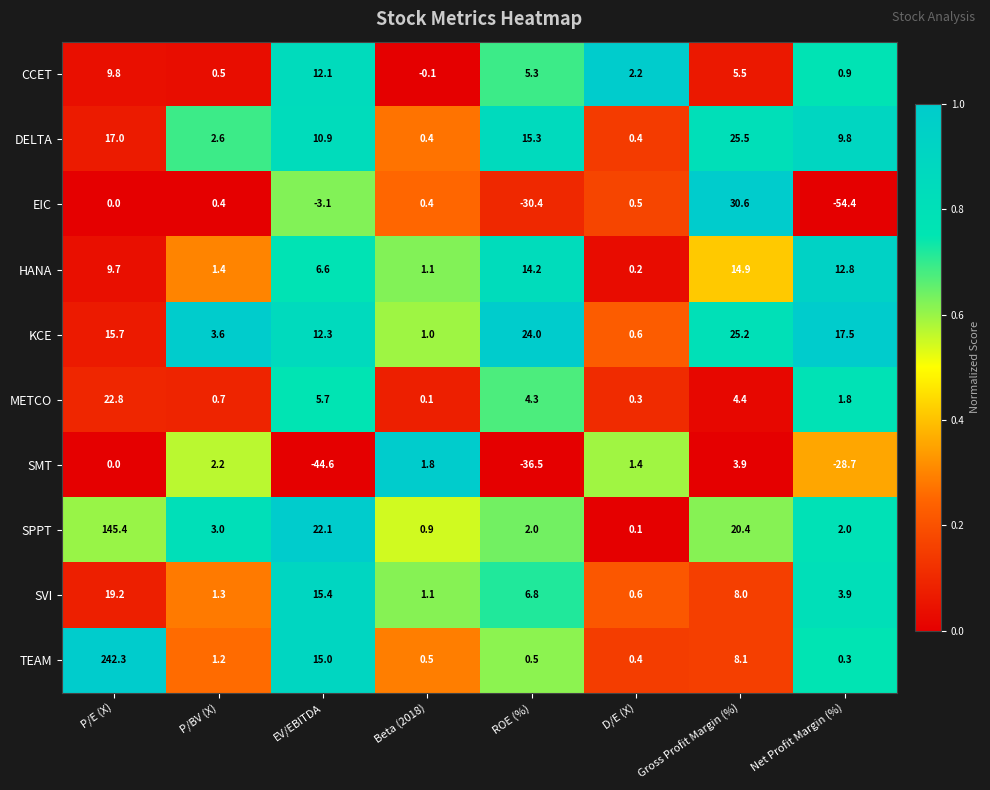

Where is TEAM nearest to the value 121?

EV/EBITDA